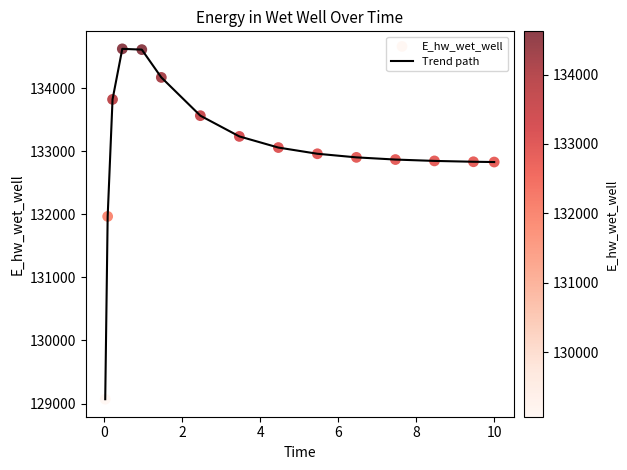

What is the greatest value displayed?

134623.9